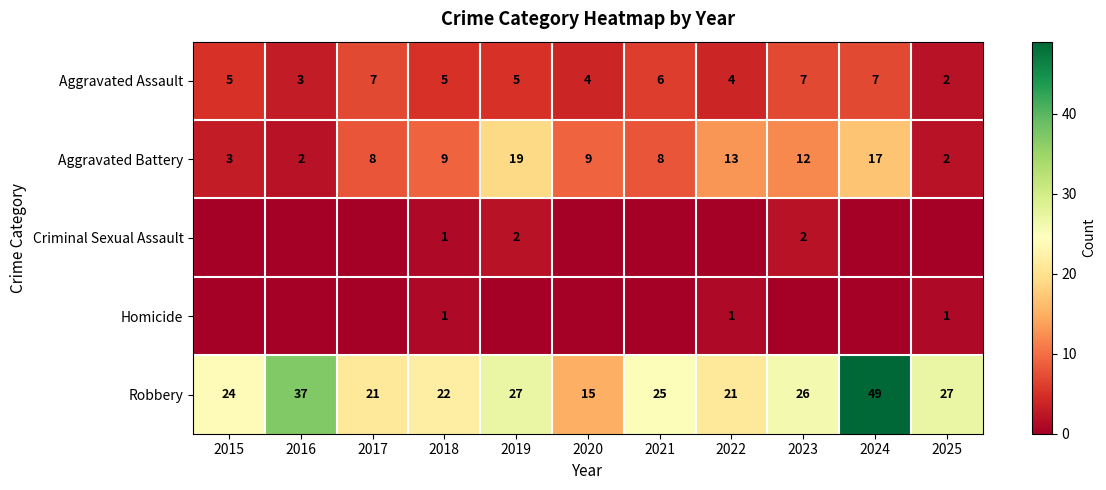

The value of Aggravated Battery at 2023 is 12. True or false?

True